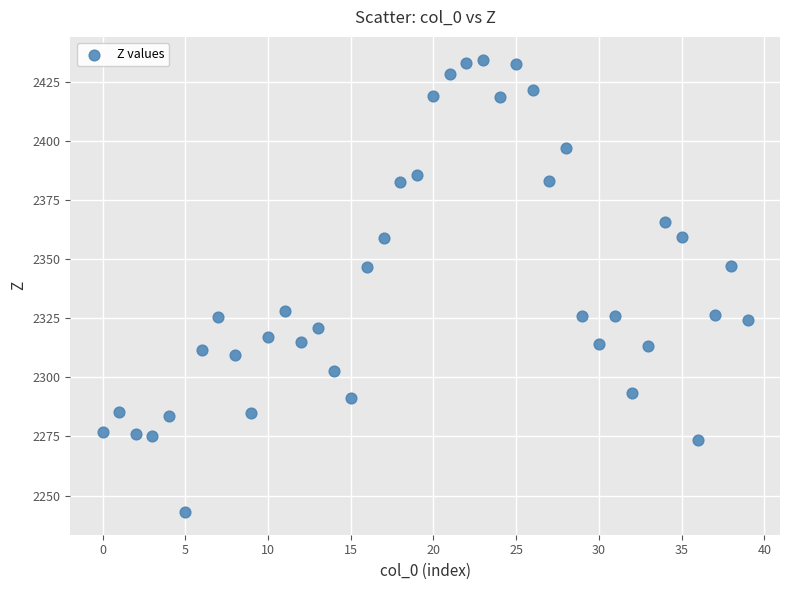

What is the range of Y values (max minus min)?

191.5